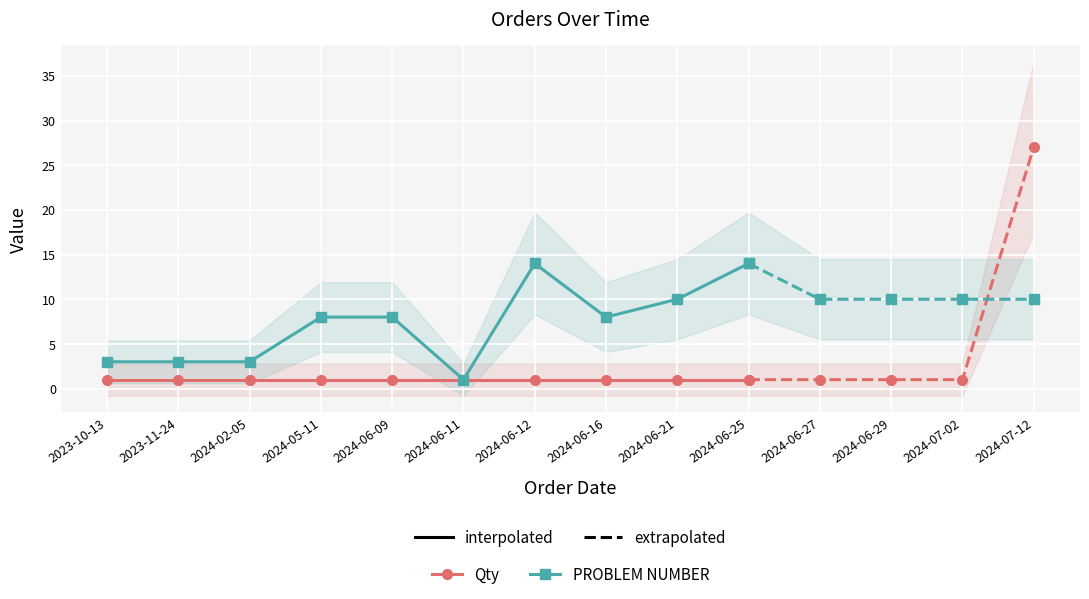

What are all the series names shown in the legend?

Qty, PROBLEM NUMBER